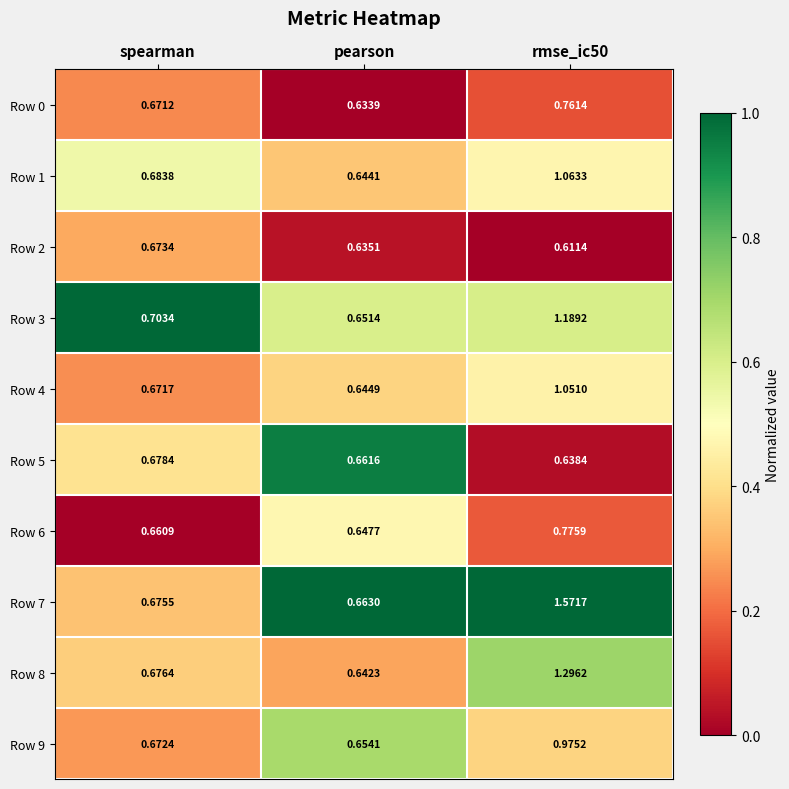

Is the value of Row 2 at rmse_ic50 greater than the value of Row 8 at rmse_ic50?

No